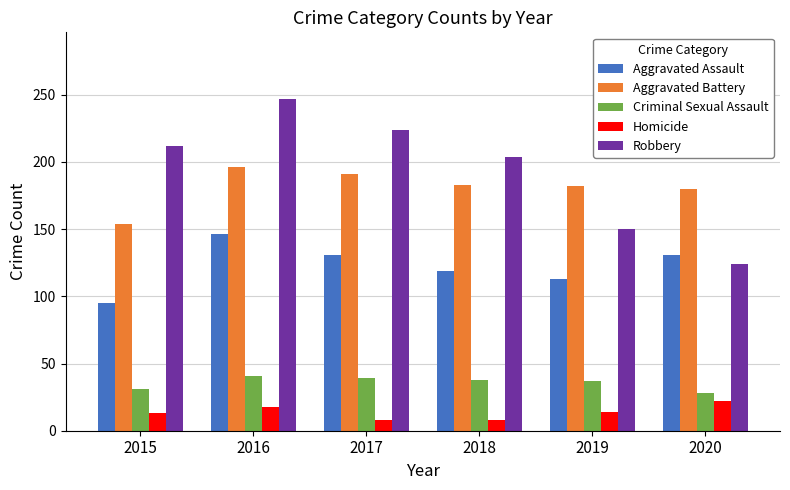

What is the average value of the Homicide series?

14